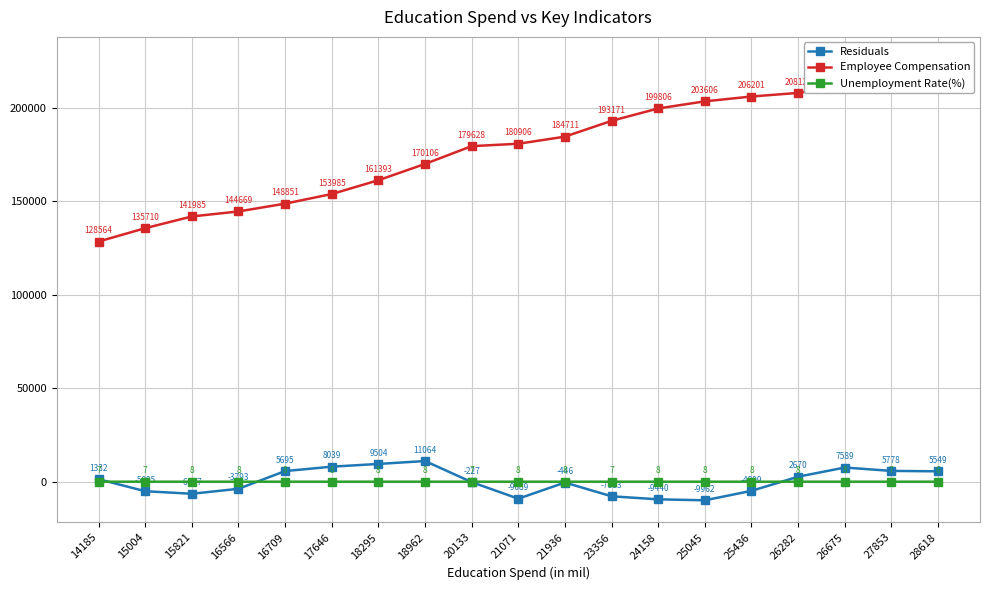

At how many categories does at least one series exceed 45521?

19